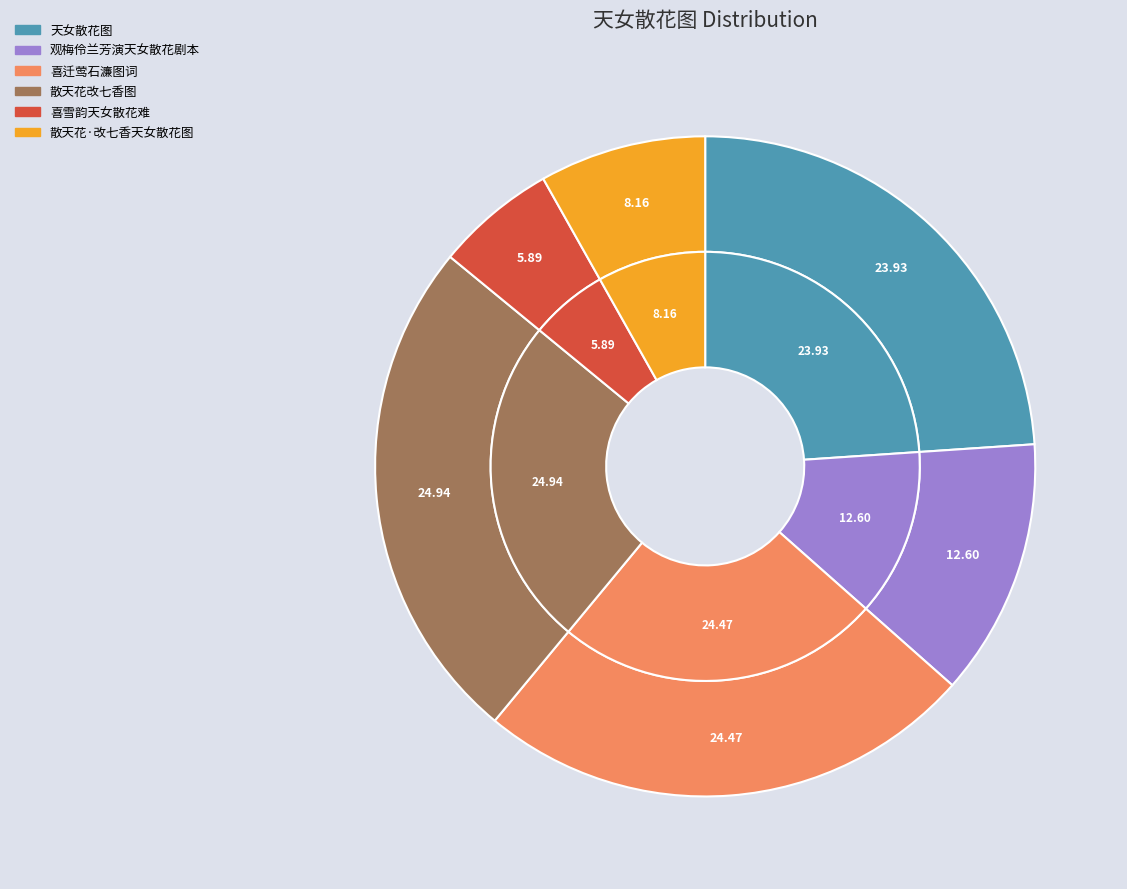

Rank the categories by value from lowest to highest.

喜雪韵·也知天女散花难, 散天花·改七香天女散花图, 观梅伶兰芳演天女散花剧本, 天女散花图, 喜迁莺  石濂和尚自粤东来梁园为余画小像作天女散花图词以谢之, 散天花 改七香天女散花图